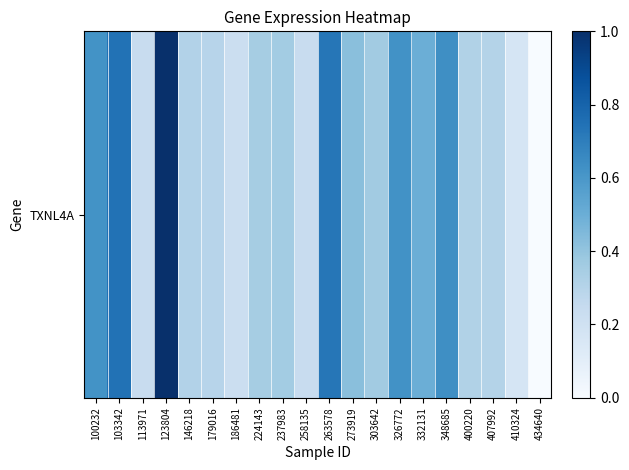

Rank the categories by value from lowest to highest.

434640, 410324, 186481, 258135, 113971, 179016, 407992, 146218, 400220, 224143, 237983, 303642, 273919, 332131, 100232, 326772, 348685, 263578, 103342, 123804